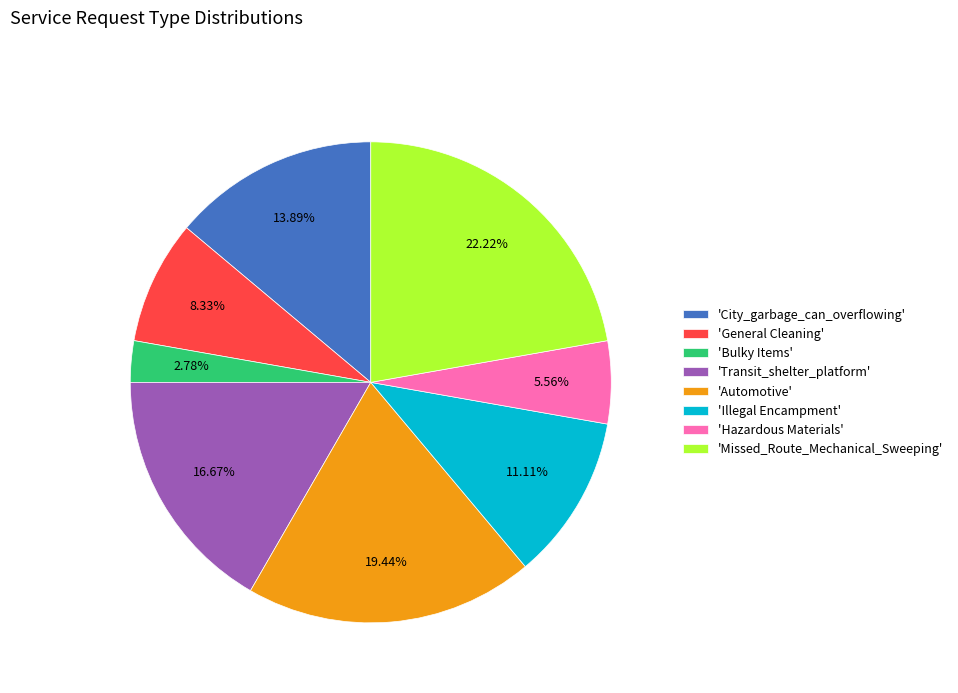

Is there a majority slice in this chart?

No